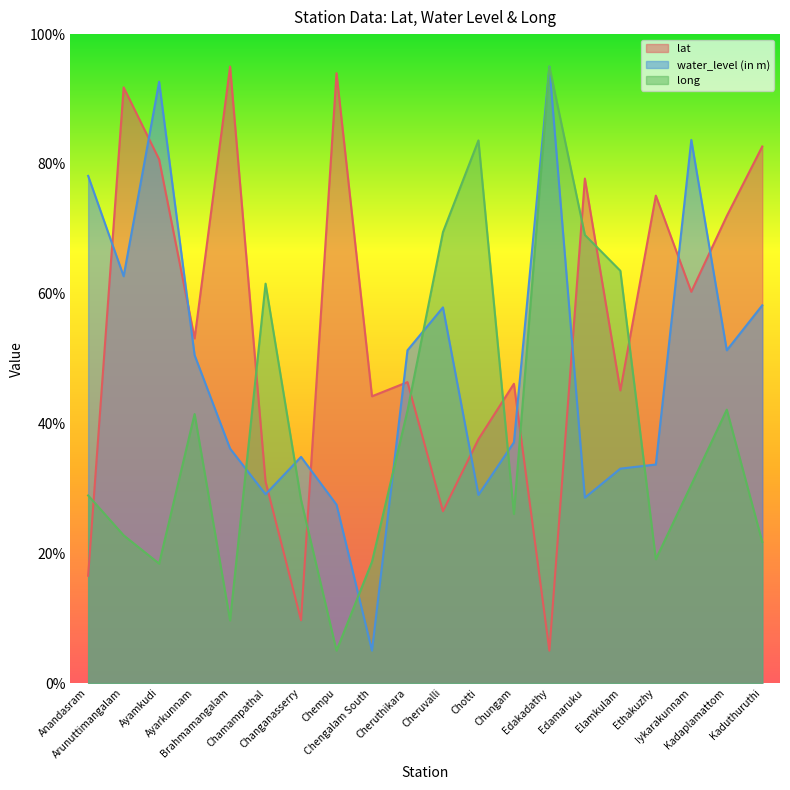

True or false: long has a value of 17.4 at Cheruvalli.

False